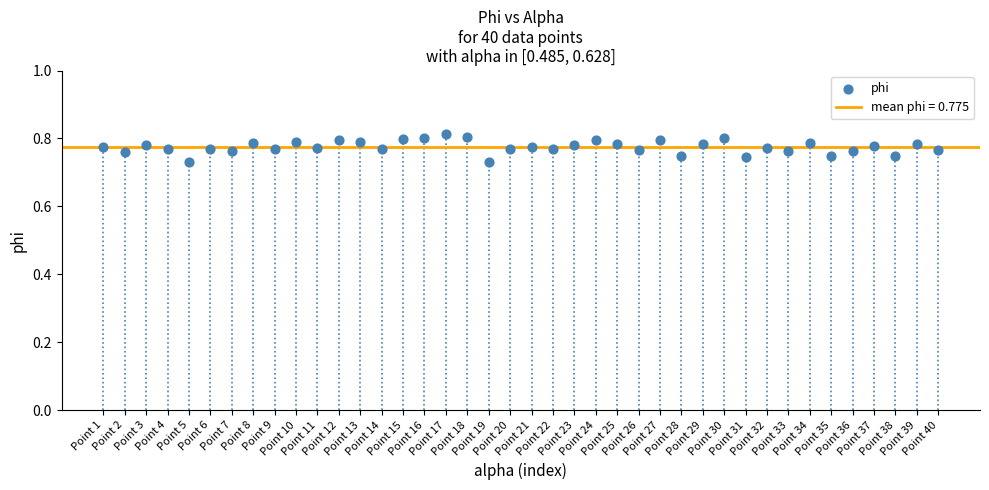

How many points are shown in the scatter plot?

40